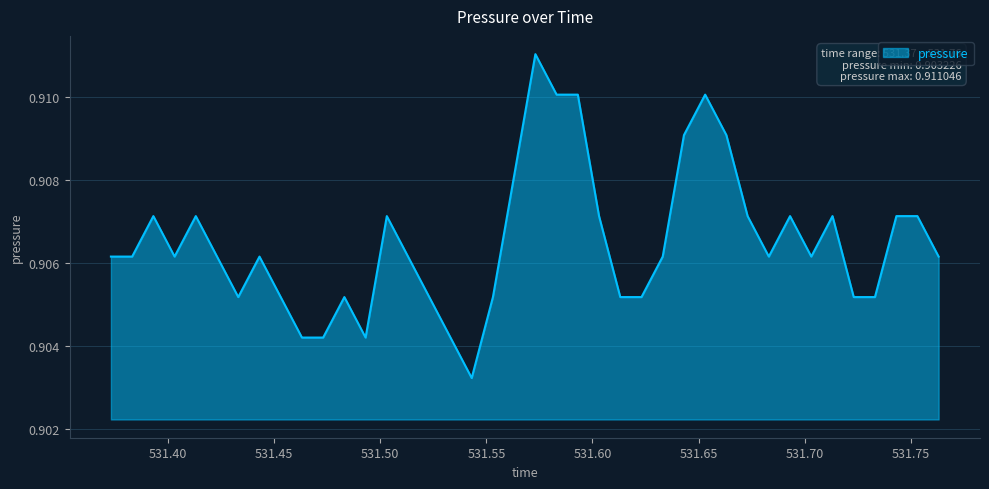

How many lines are shown in the chart?

1